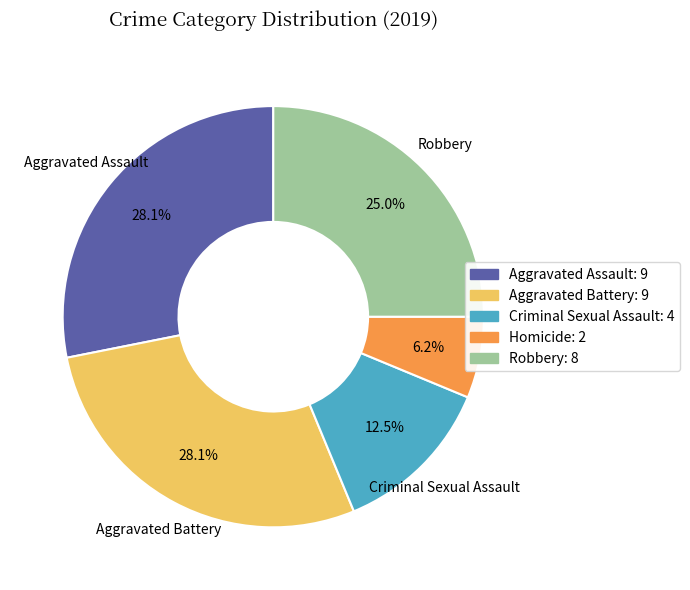

Does any single category account for the majority?

No